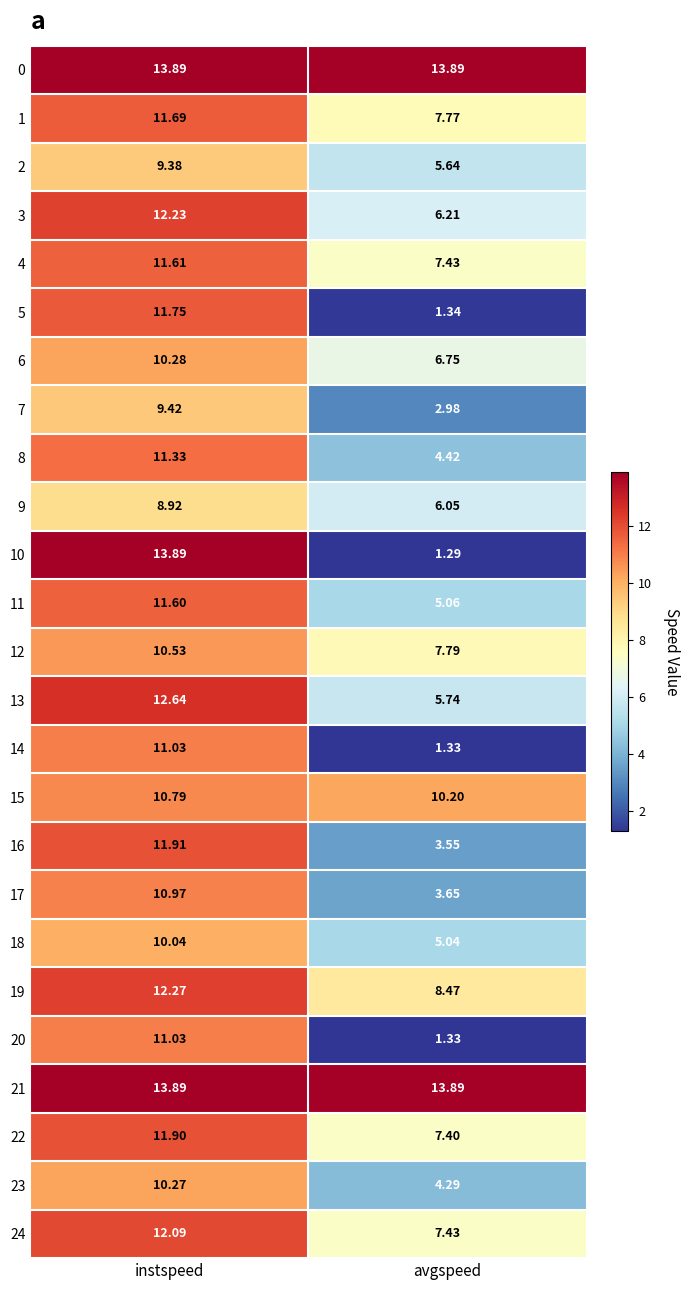

At which category is the sum across all series the highest?

instspeed